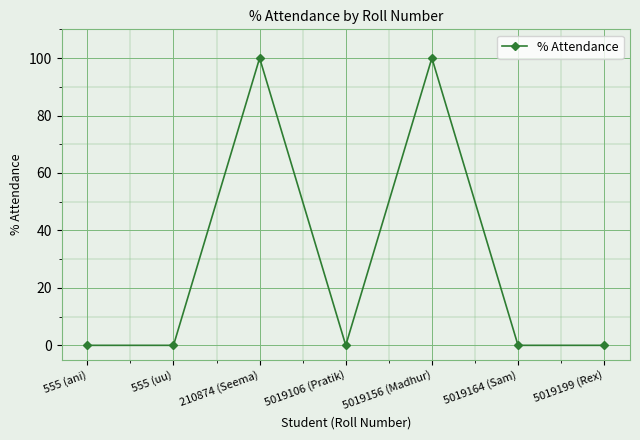

What is the change in value from 555 (ani) to 210874 (Seema)?

+100